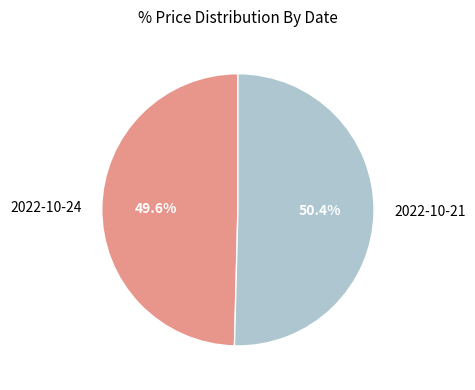

Do 2022-10-24 and 2022-10-21 together represent more than half of the pie?

Yes